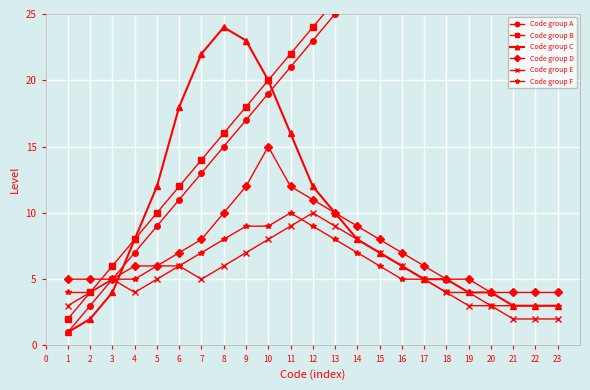

Is the value of Code group C at 8 greater than the value of Code group F at 14?

Yes